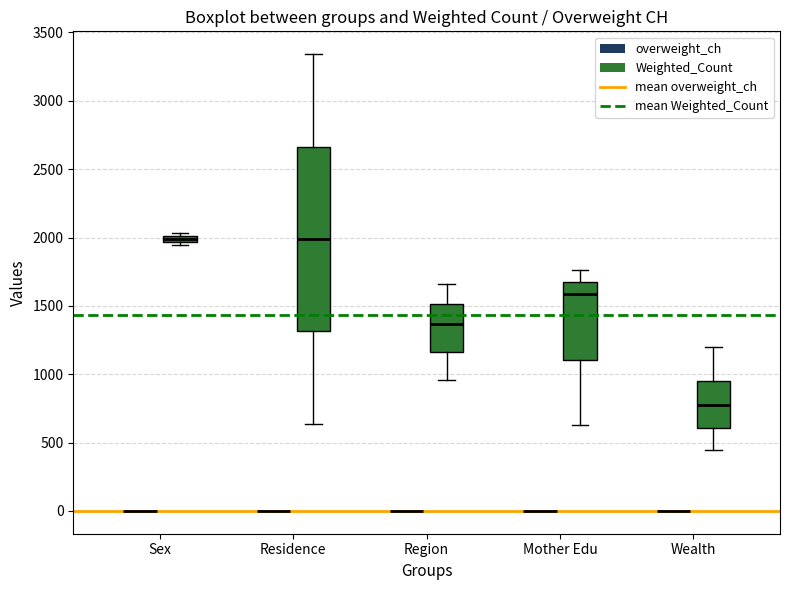

Where is the lower edge of the box for Sex (Weighted_Count) on the y-axis? The values are not printed on the chart, so give them approximately, as read against the axis.

1950